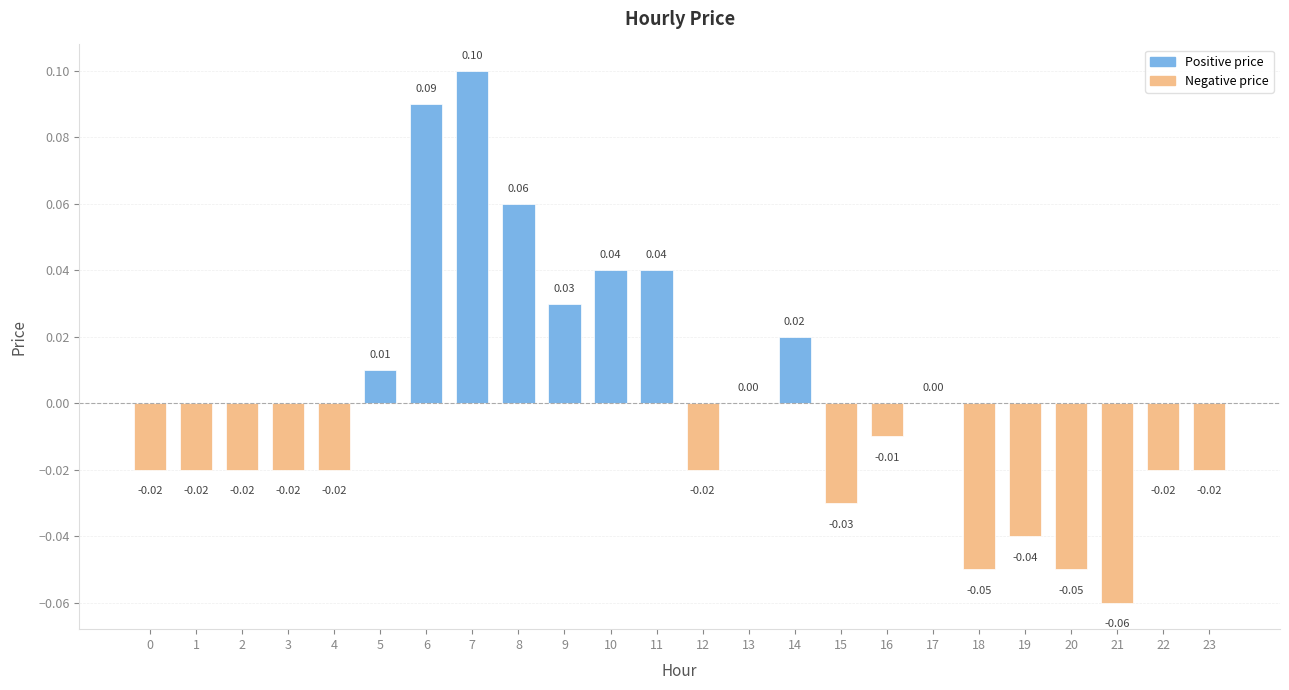

What value does the data have at 6?

0.1